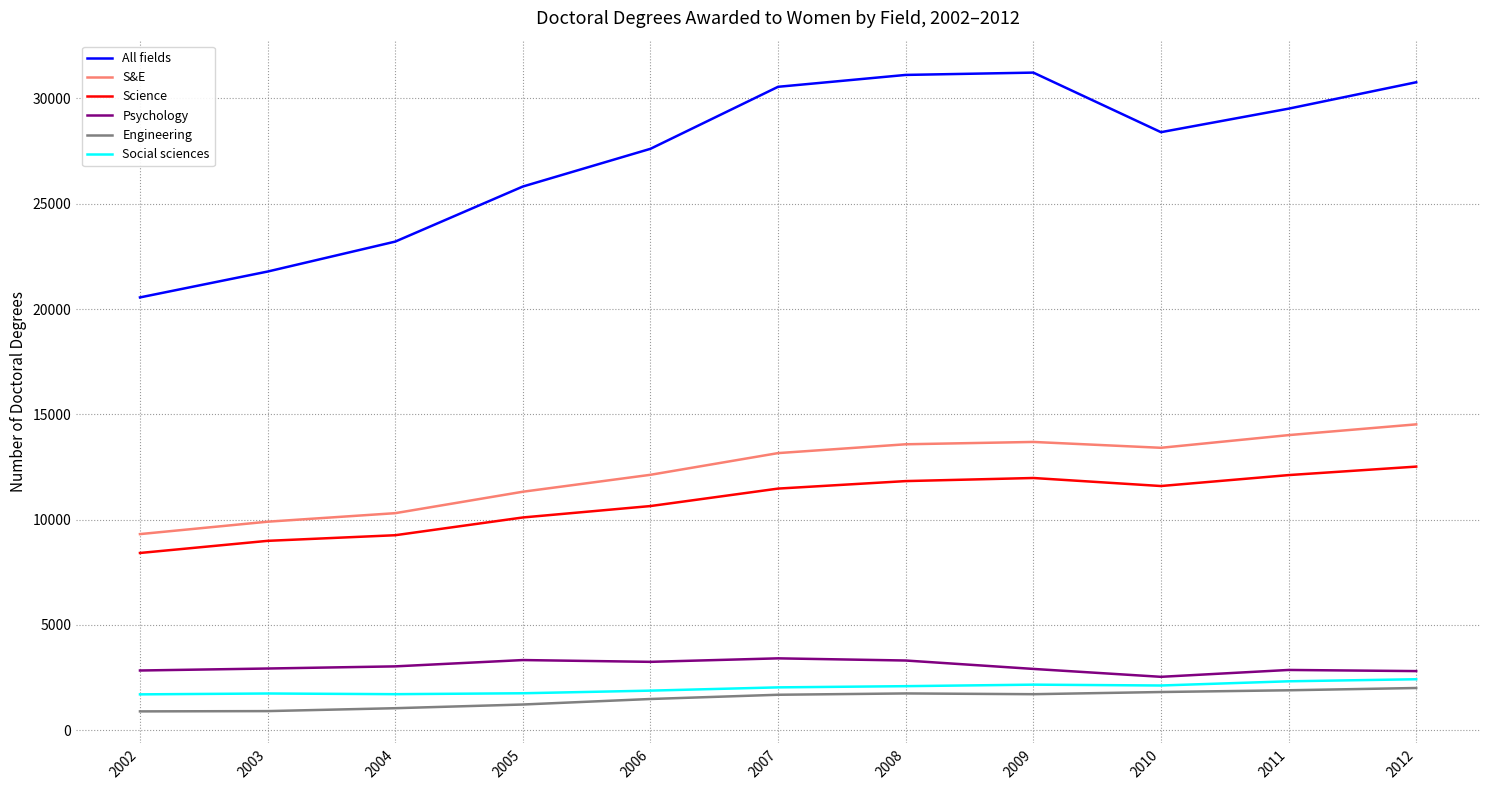

How many lines are shown in the chart?

6